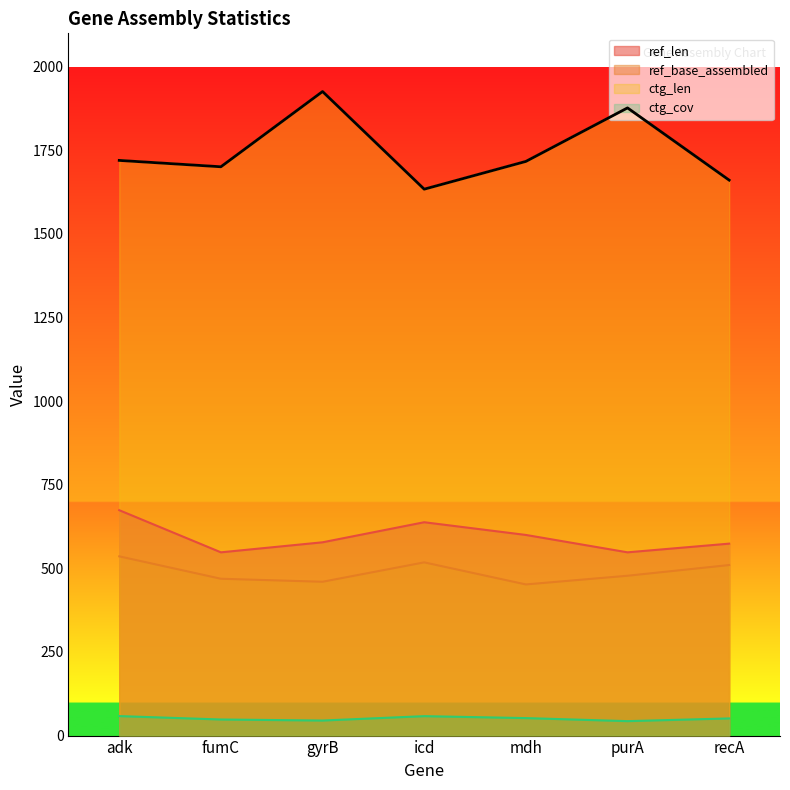

What is the label of the 4th point from the left?

icd